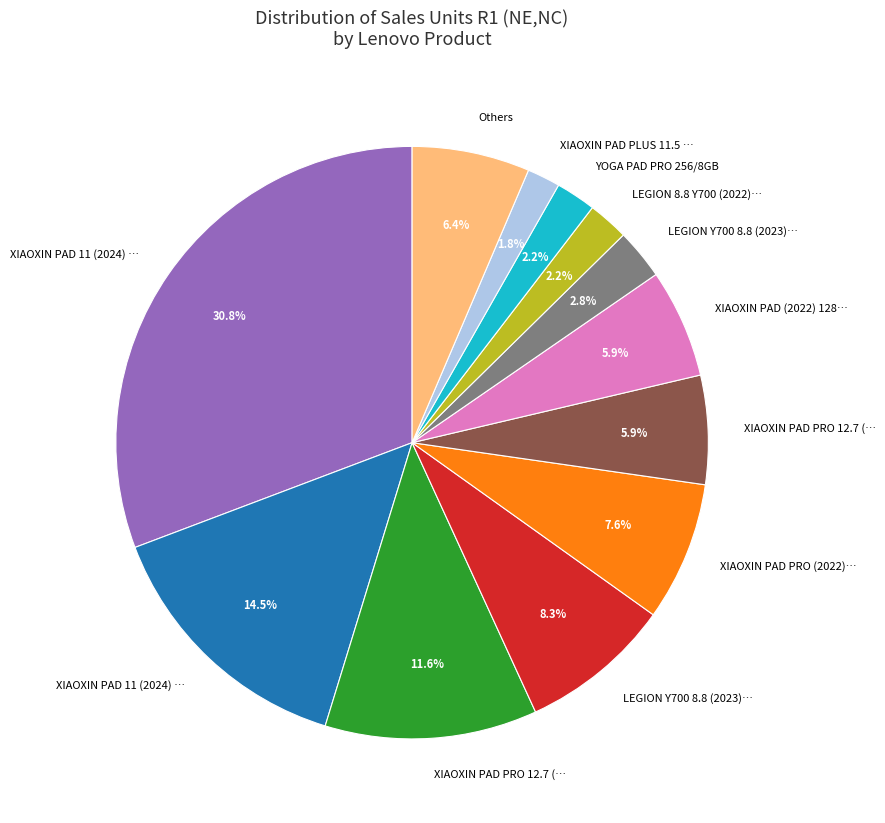

Count the number of slices in the pie.

12